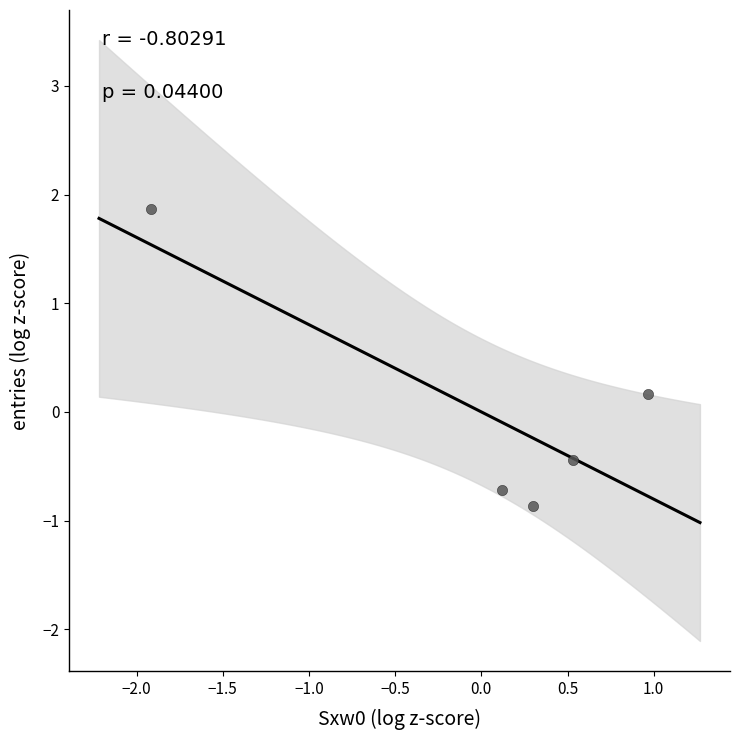

What is the range of Y values (max minus min)?

2.7